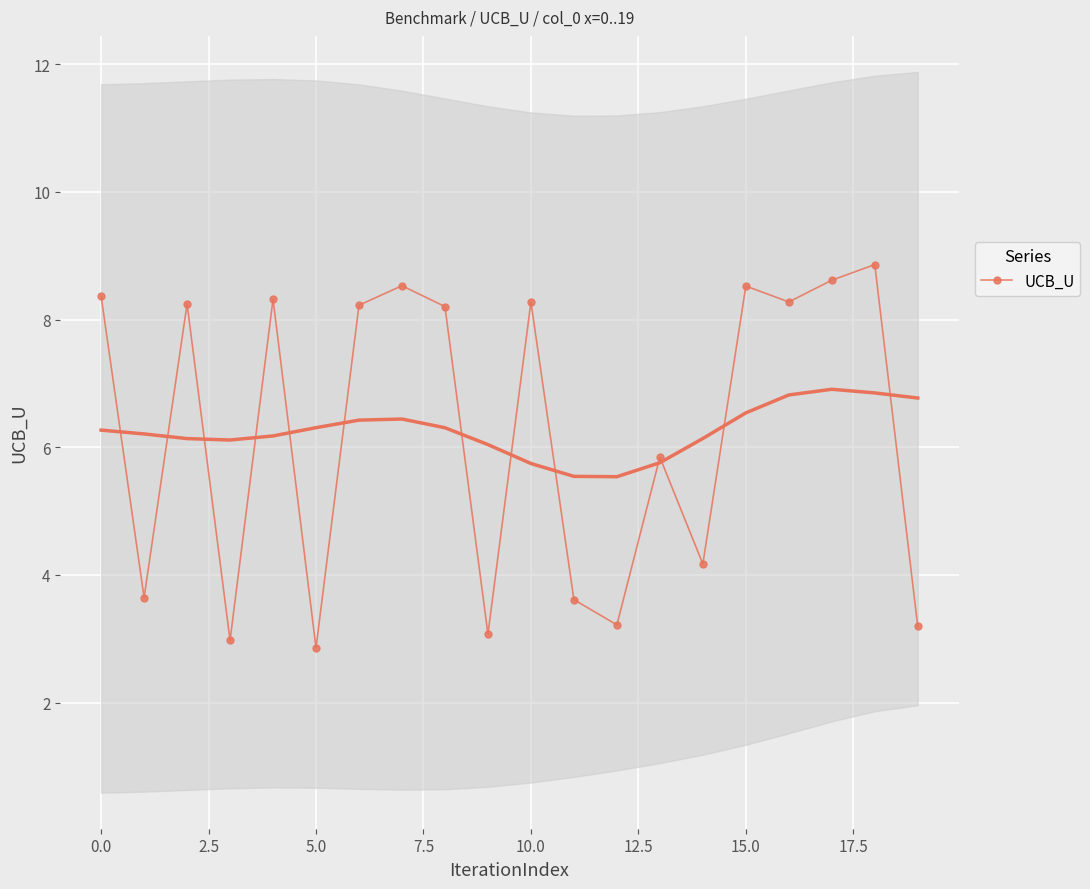

Which category has the highest value across all series?

18